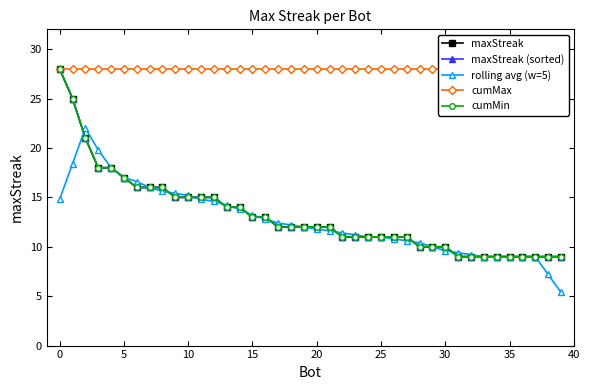

Is it true that maxStreak equals 9.0 at 35?

True